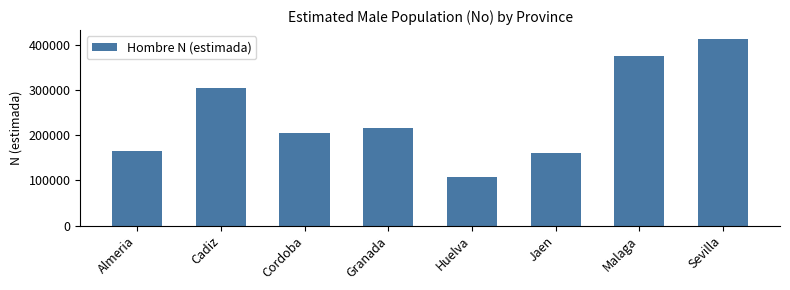

Reading left to right, list all the values displayed in this chart.

164980	304847	204179	215509	107342	161377	376823	412604